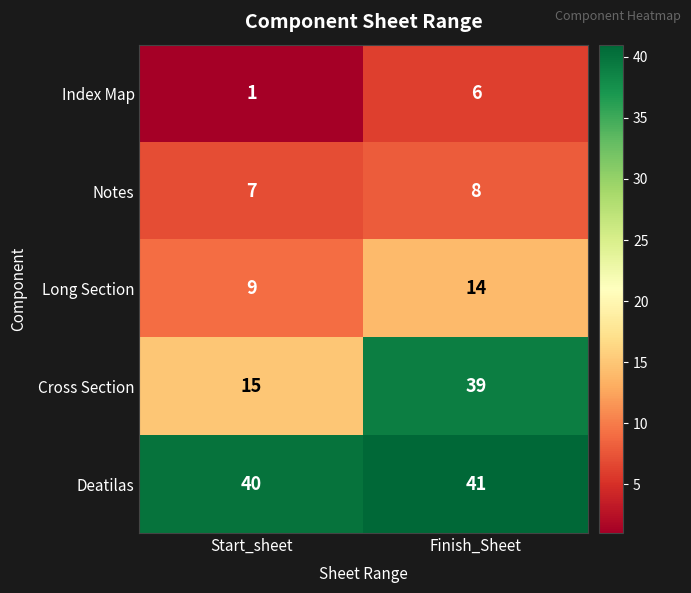

At which category is the sum across all series the highest?

Finish_Sheet